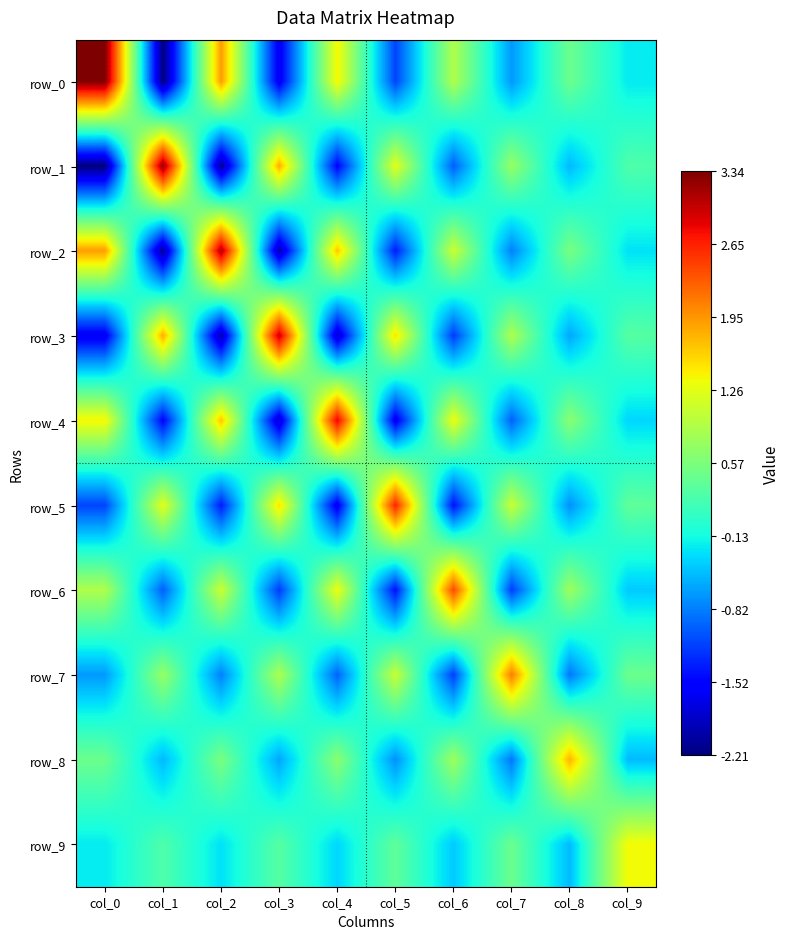

What is the sum of the row_1 values at col_4 and col_0?

-3.7